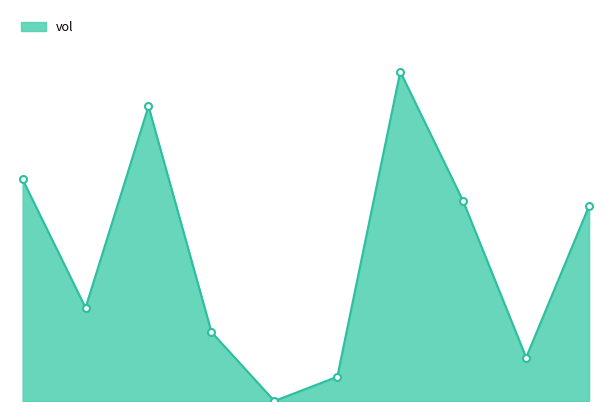

Where does the data first go above 104600?

2020-03-06